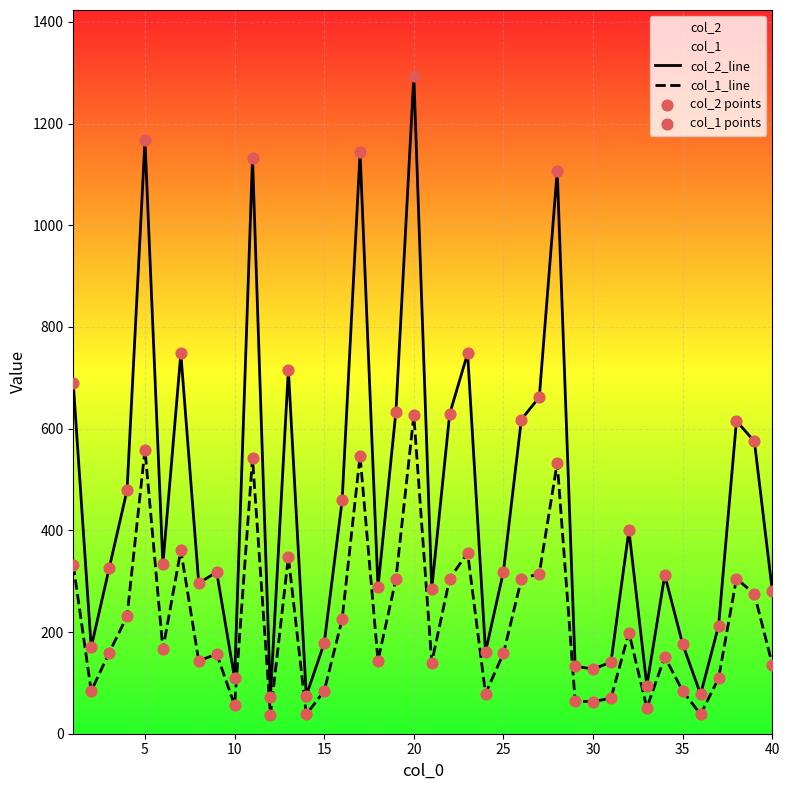

Which series has the largest total across all categories?

col_2_line